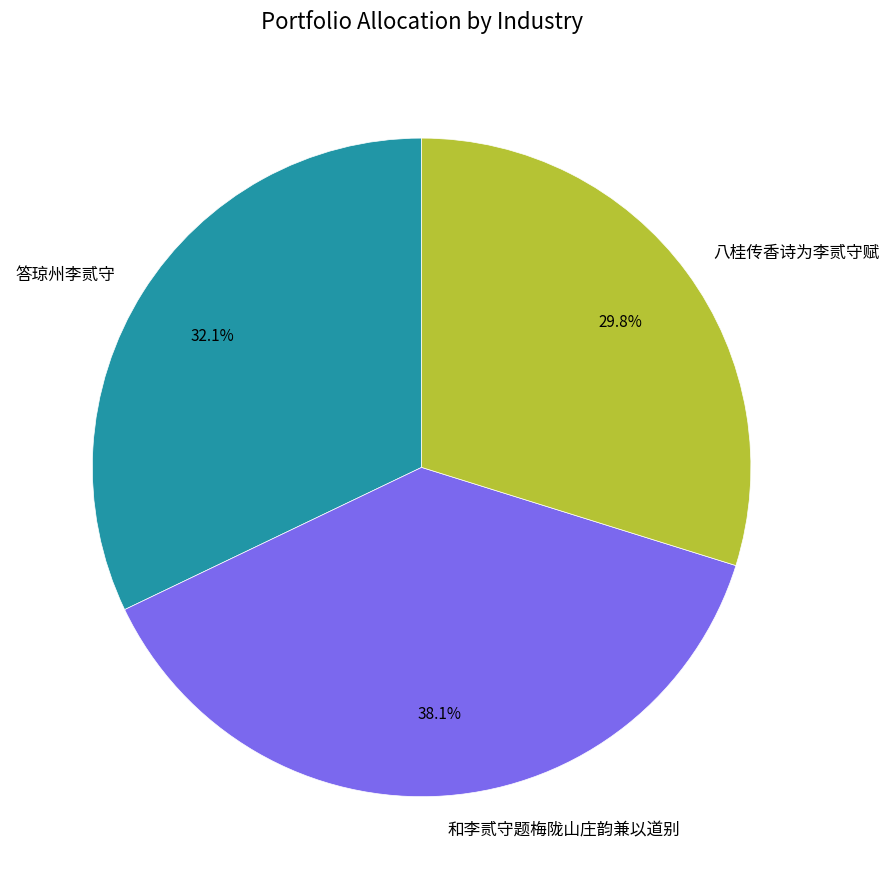

What percentage is the 答琼州李贰守 slice, to the nearest percent?

32%